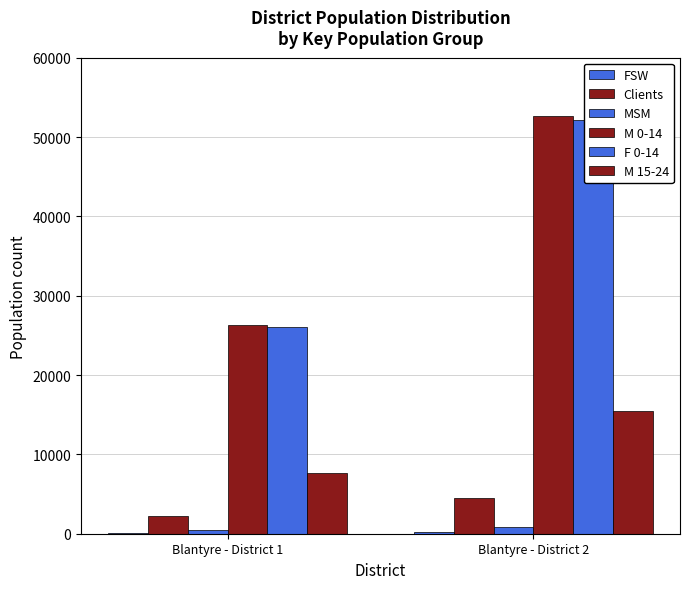

What is the difference between the MSM values at Blantyre - District 1 and Blantyre - District 2?

407.4